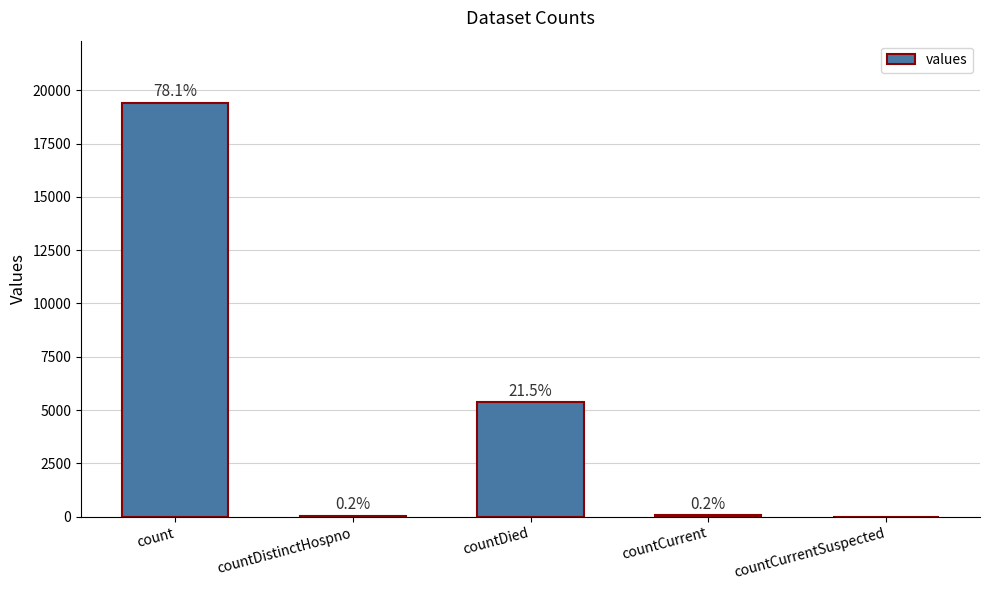

Are the bars horizontal?

No